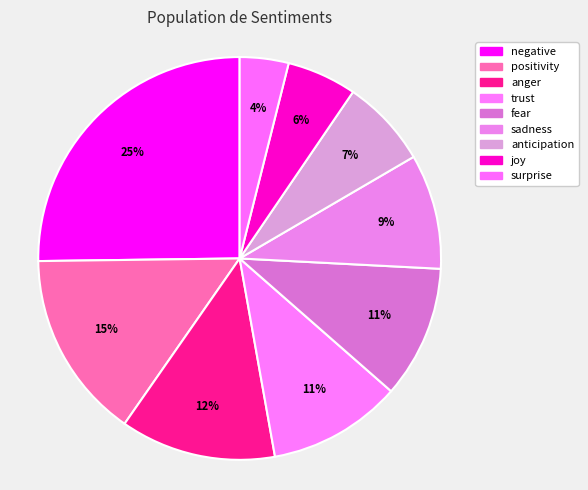

To the nearest percent, what percentage of the pie is sadness?

9%